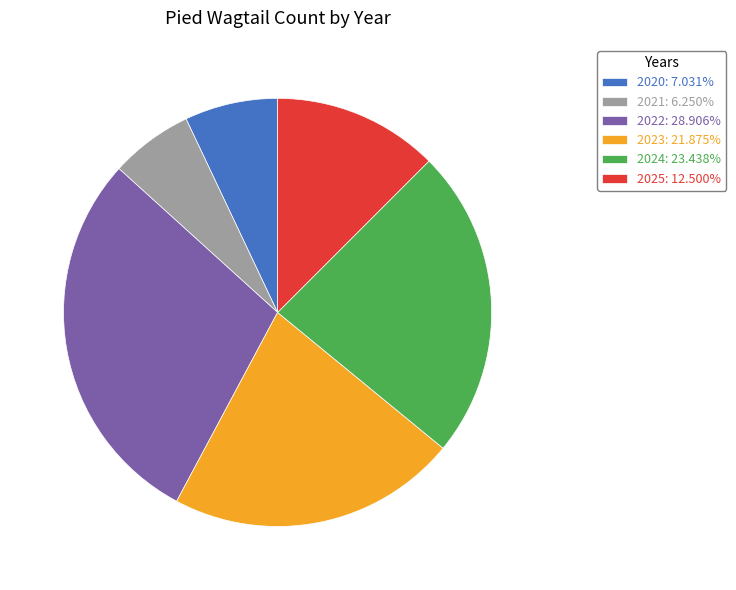

True or false: 2022 accounts for 29% of the total.

True